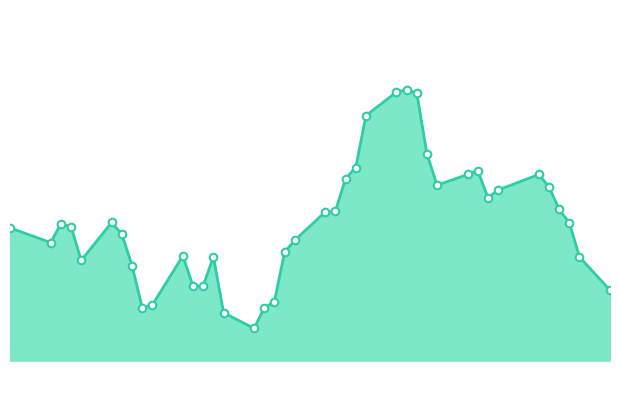

Does the chart have visible grid lines?

No